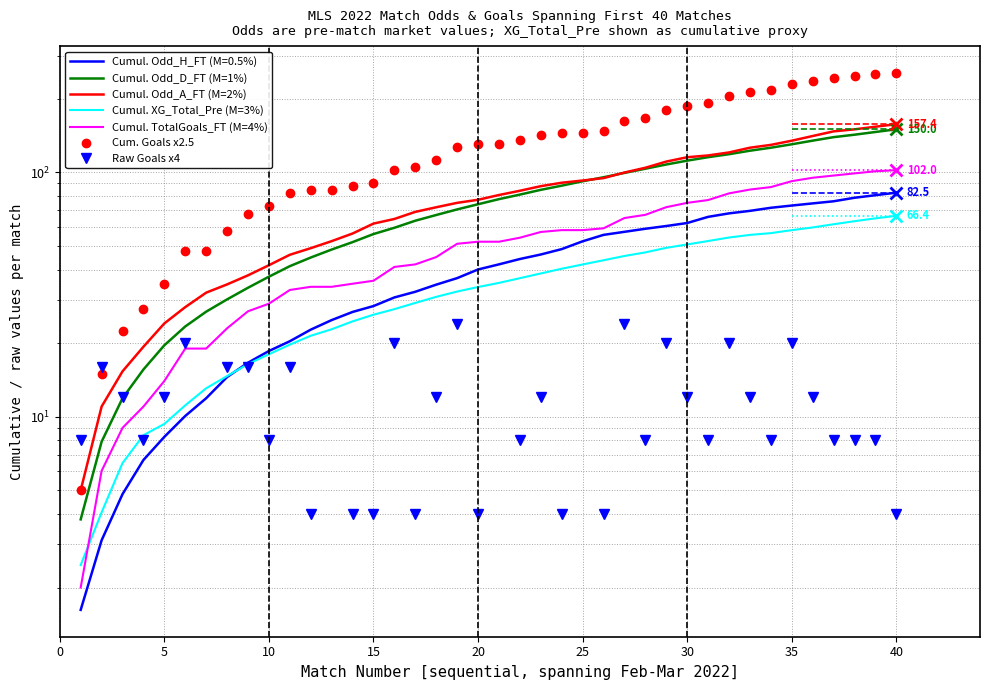

True or false: Cum. Goals x2.5 has more than 0 interior local peaks.

False